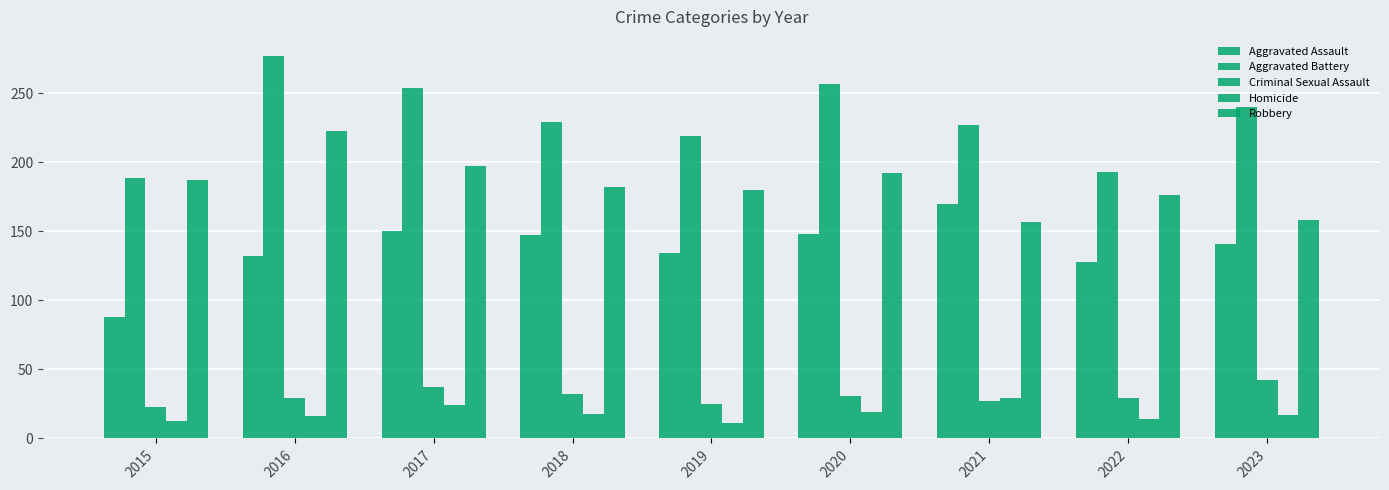

Count the number of data series in this chart.

5